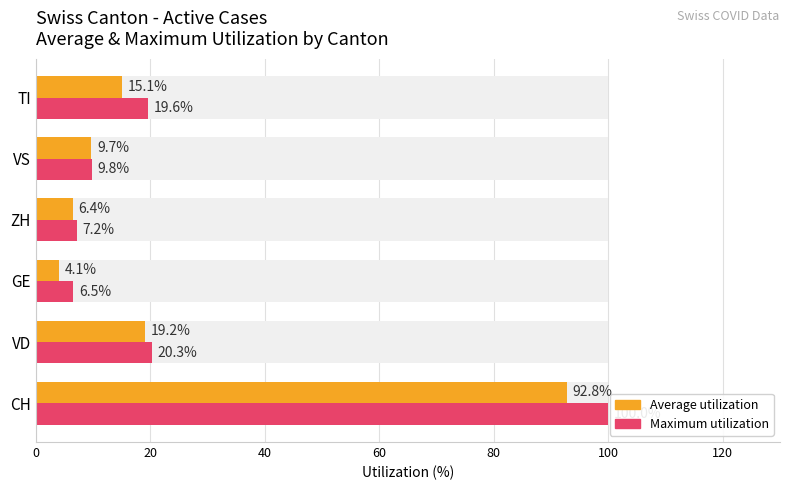

Where is Maximum utilization nearest to the value 53?

VD